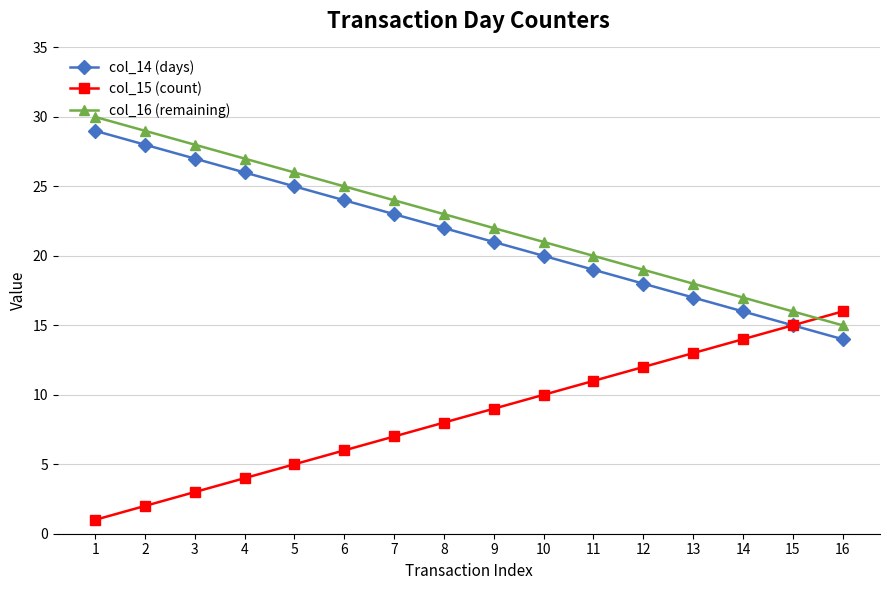

Is the value of col_15 (count) at 9 greater than the value of col_16 (remaining) at 14?

No